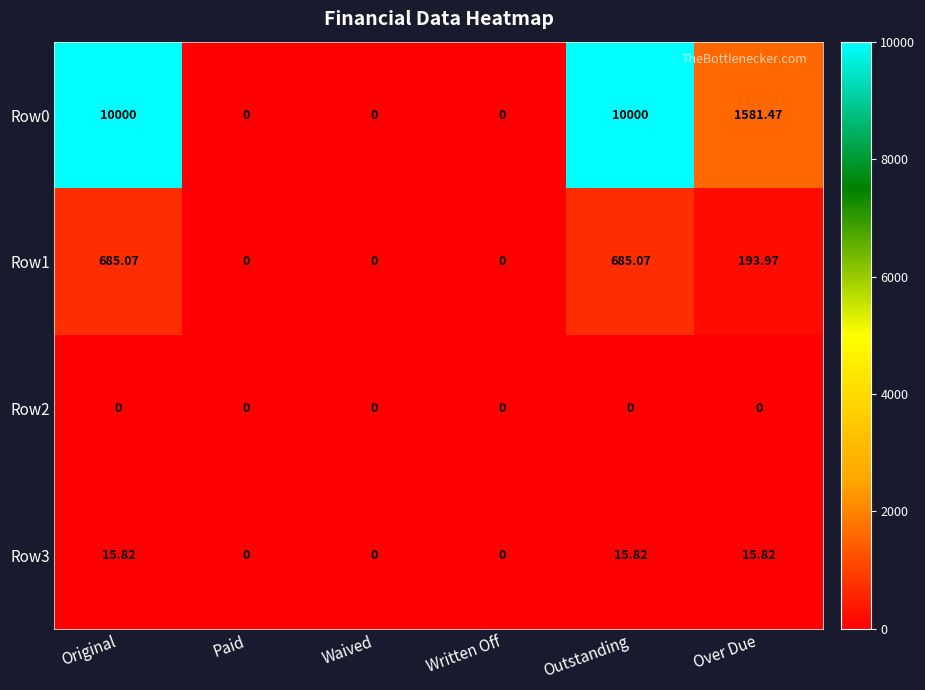

Is the value of Row2 at Waived greater than the value of Row1 at Outstanding?

No